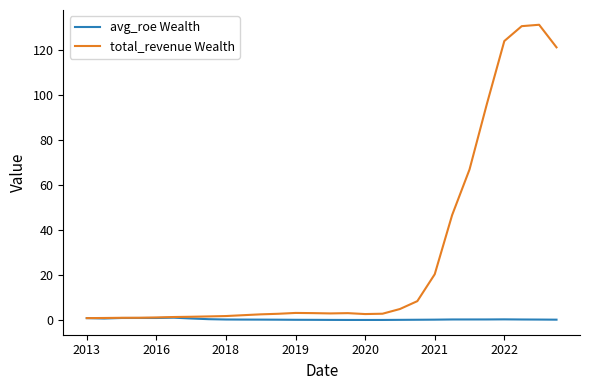

Rank the series by their average value, from lowest to highest.

avg_roe Wealth, total_revenue Wealth